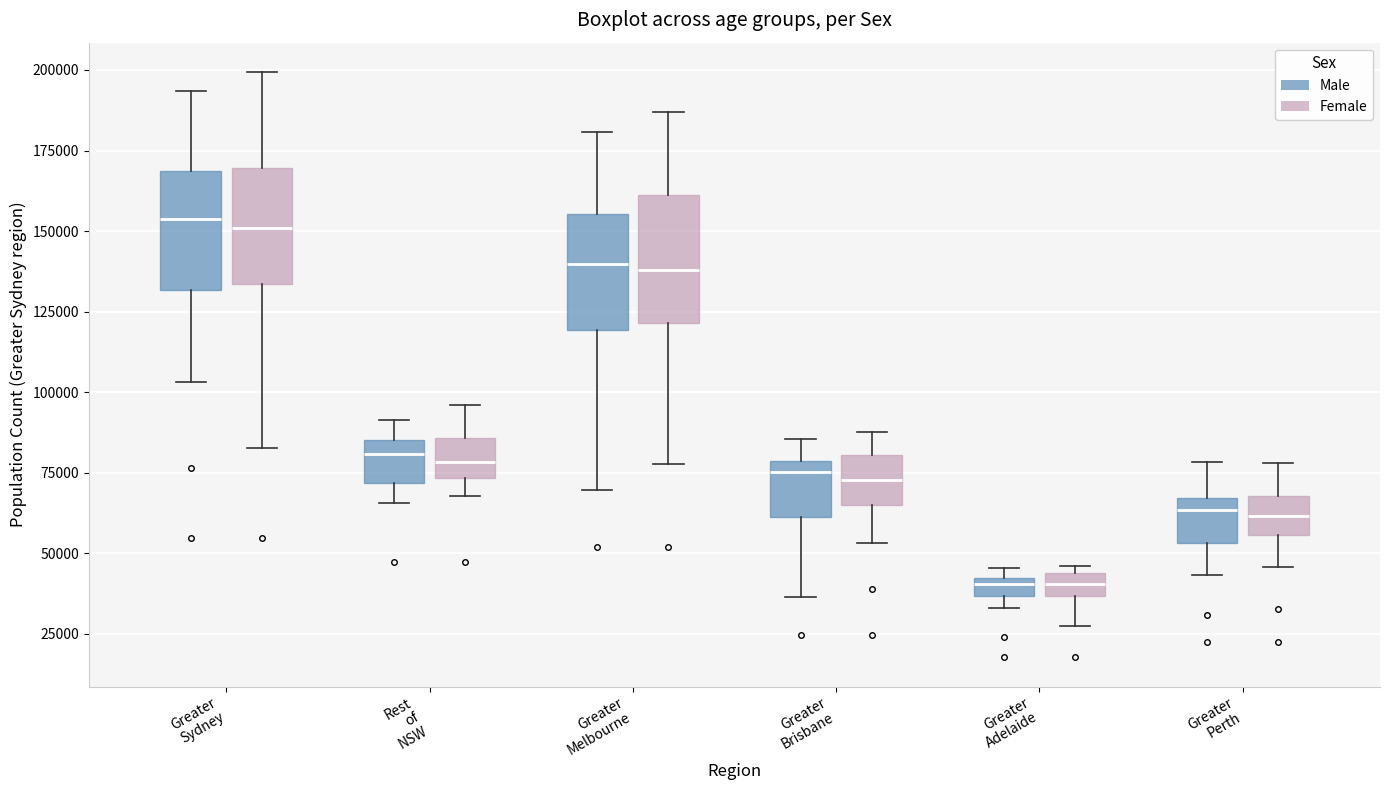

Where is the upper edge of the box for Greater Adelaide (Male) on the y-axis? The values are not printed on the chart, so give them approximately, as read against the axis.

40000